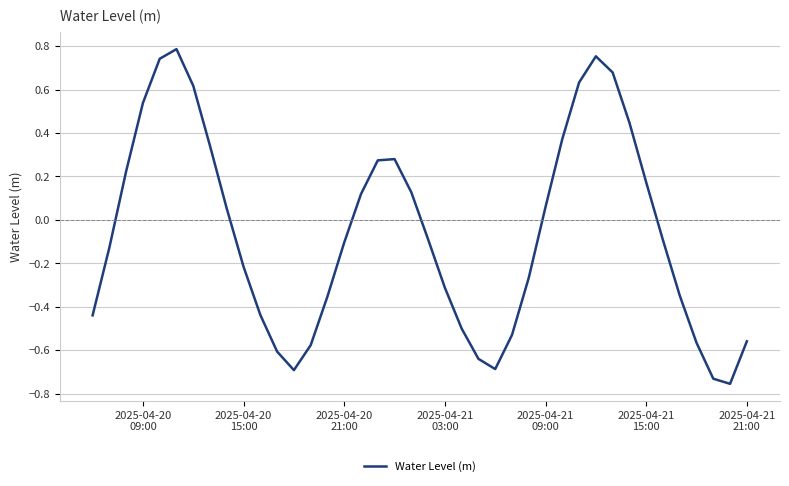

What is the sum of all values?

-2.4